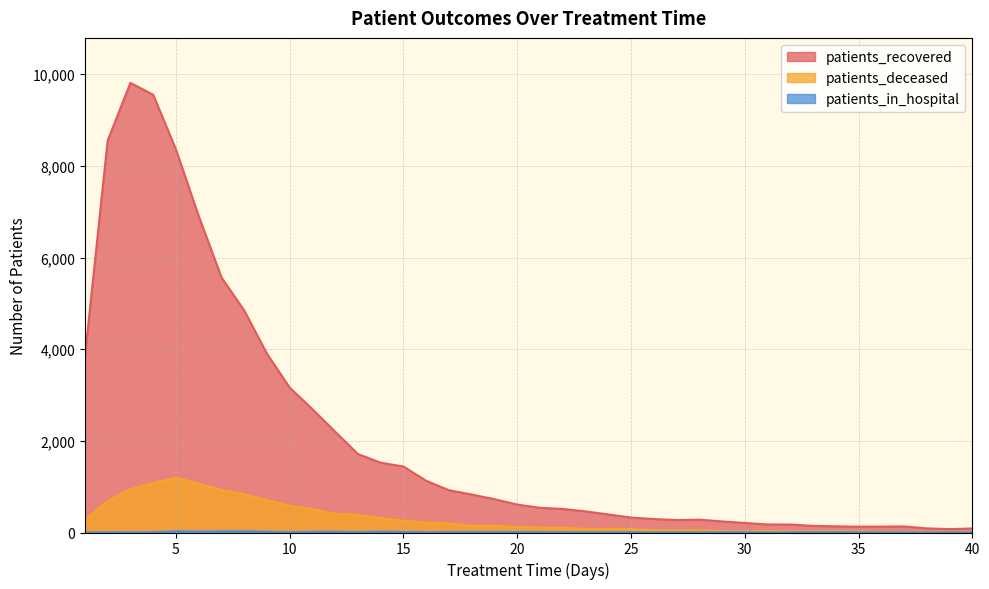

True or false: patients_recovered and patients_deceased intersect in this chart.

False